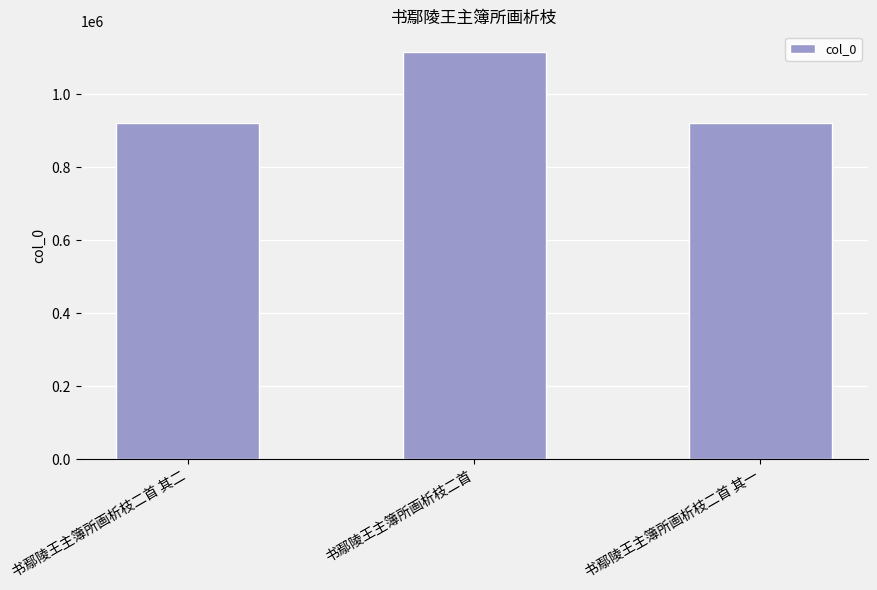

What is the label of the 3rd bar from the right?

书鄢陵王主簿所画析枝二首 其二